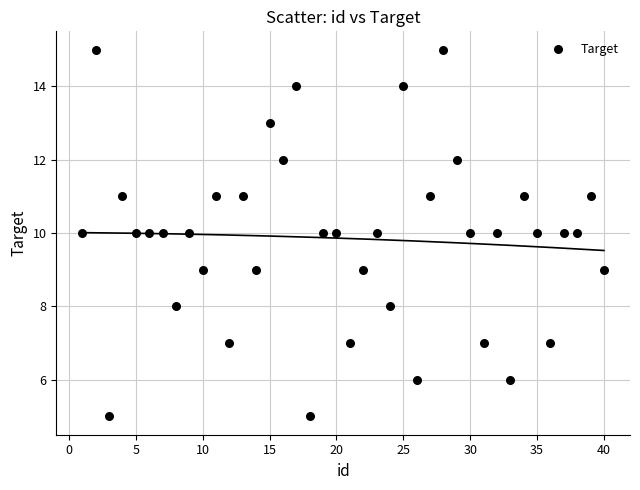

What is the range of X values (max minus min)?

39